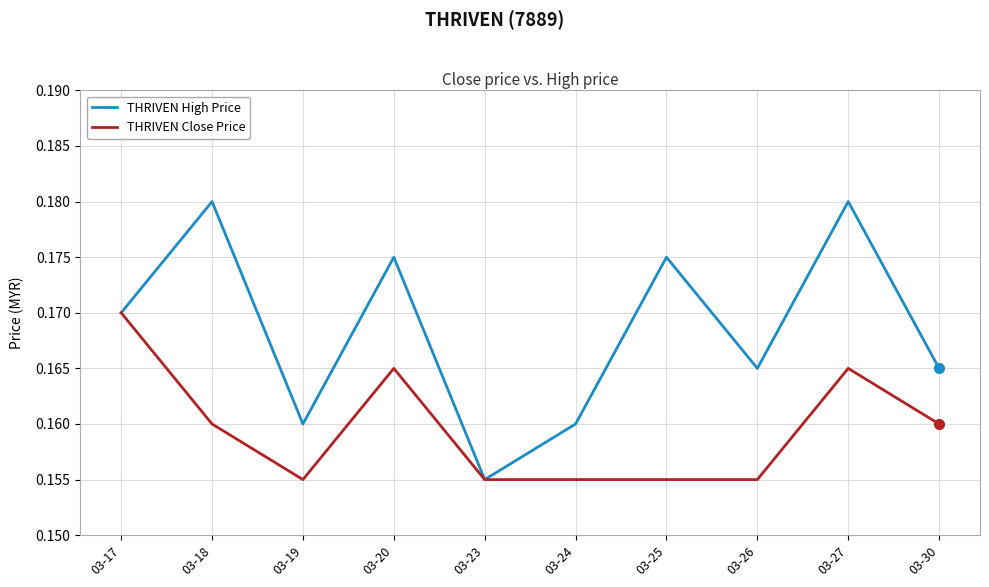

How many lines are shown in the chart?

2